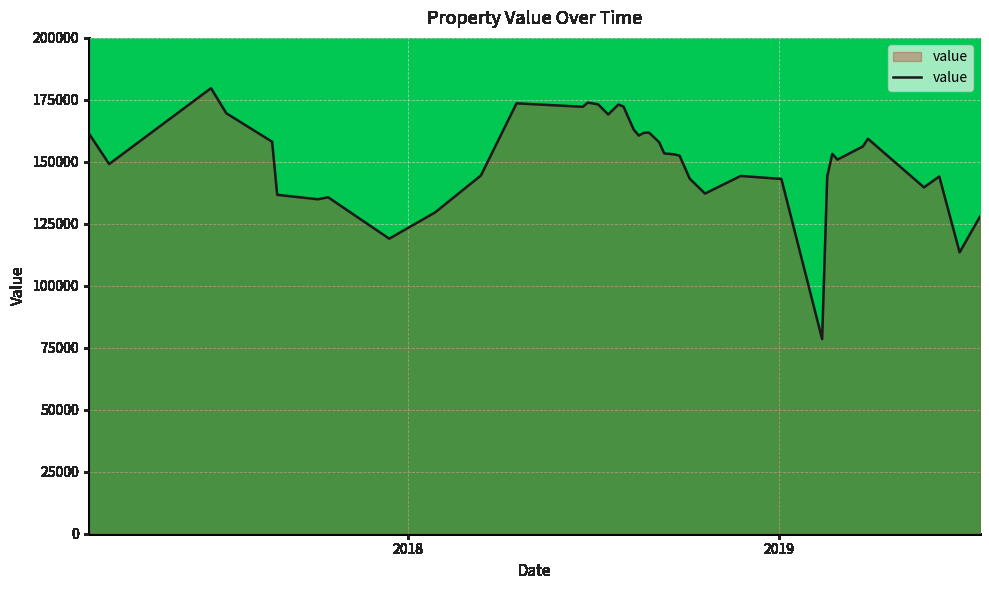

What is the smallest value displayed?

78500